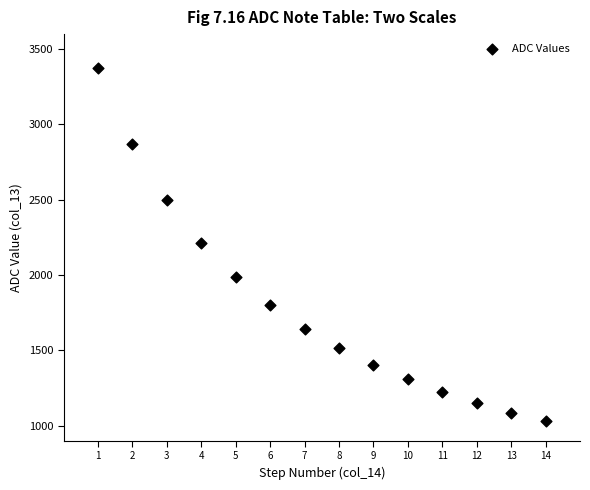

What is the range of X values (max minus min)?

13